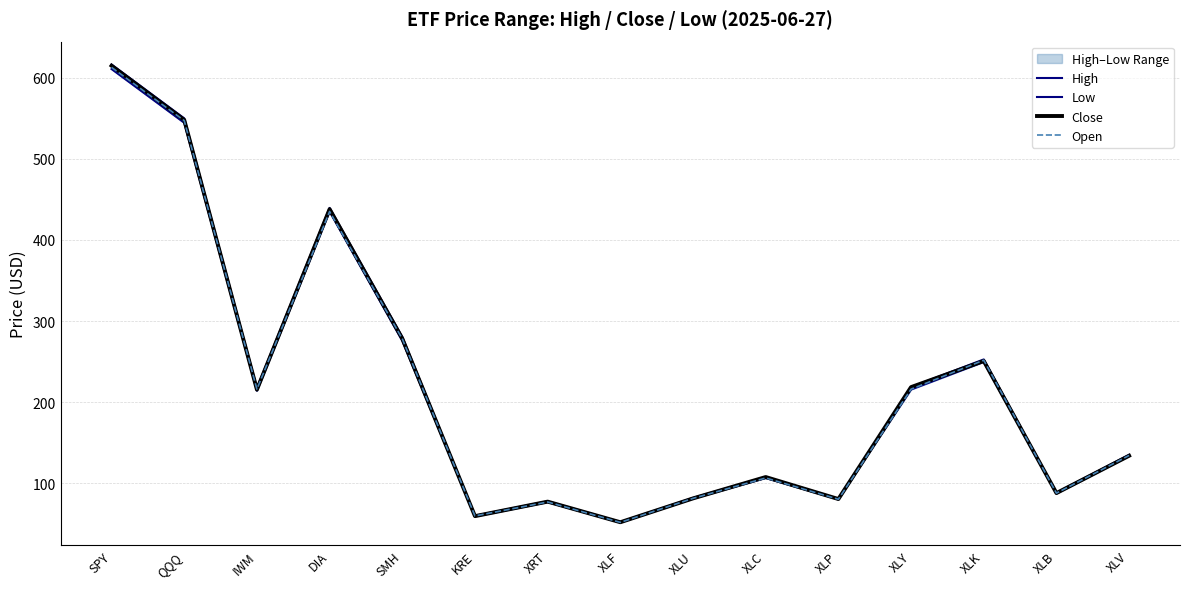

At which label does High first exceed 135?

SPY